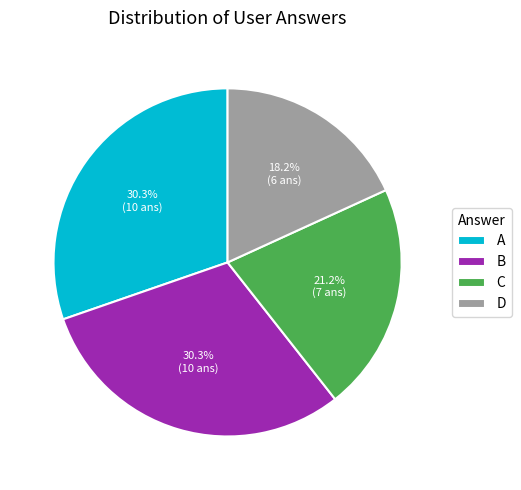

What is the ratio of the value at A to the value at B?

1.0